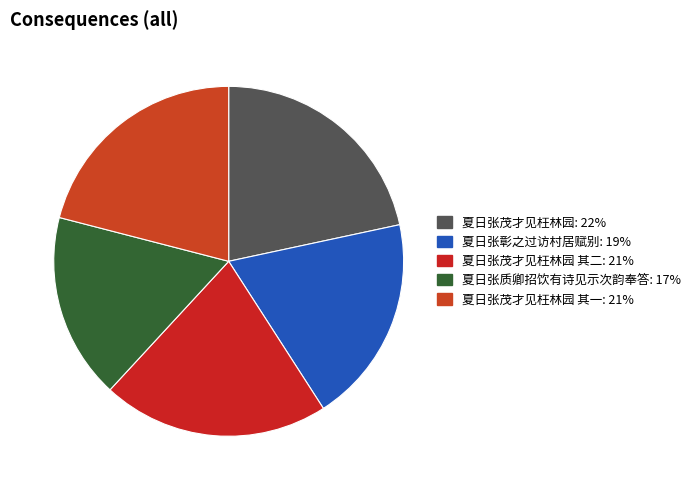

How many slices are in this pie chart?

5